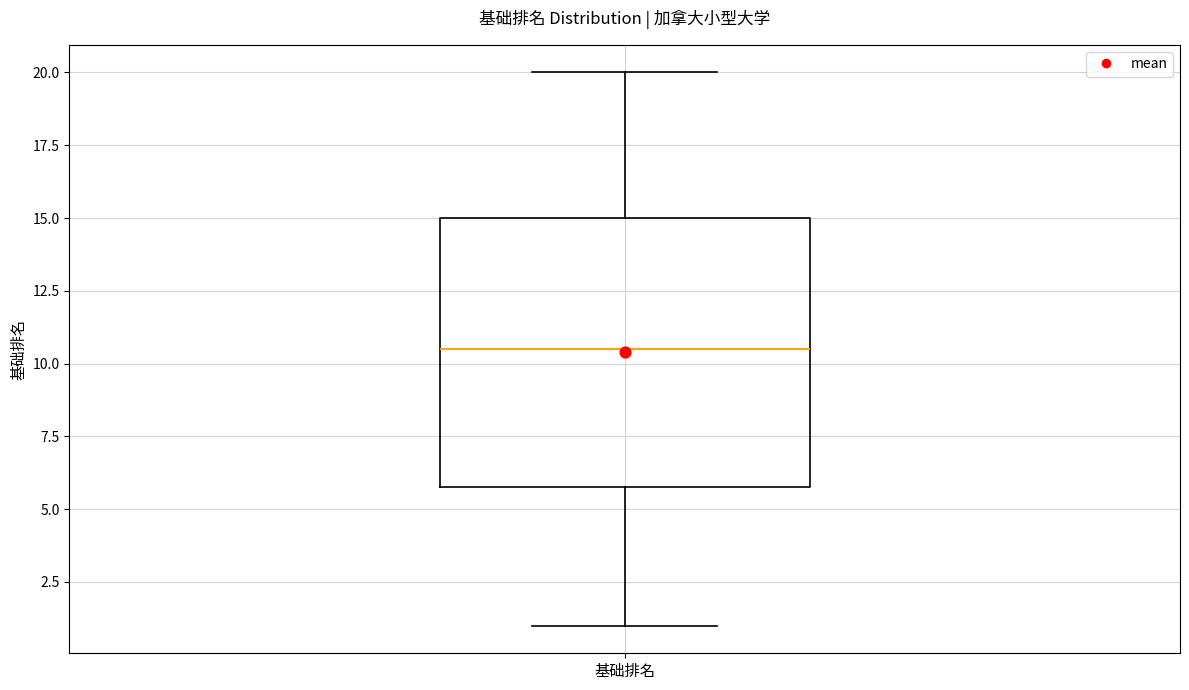

Read this box plot against the y-axis: the position of the median line, the range covered by the box, and the ends of both whiskers. The values are not printed on the chart, so give them approximately, as read against the axis.

median 10.5, box 6.0 to 15.0, whiskers 1.0 to 20.0